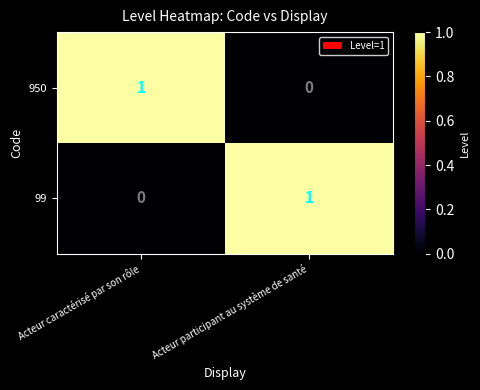

Is the value of 99 at Acteur caractérisé par son rôle greater than the value of 950 at Acteur caractérisé par son rôle?

No